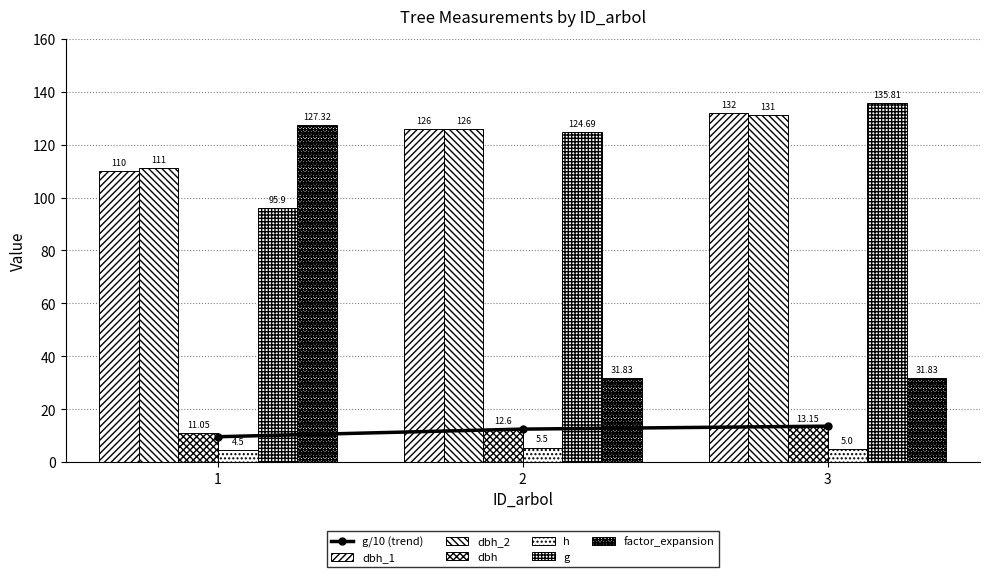

Between 1 and 3, which series saw the biggest shift?

factor_expansion